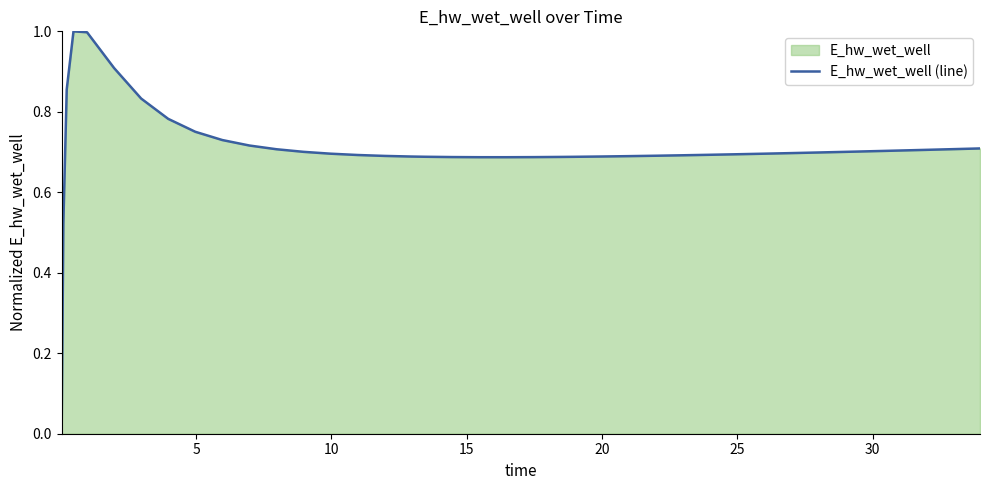

What is the greatest value displayed?

1.0